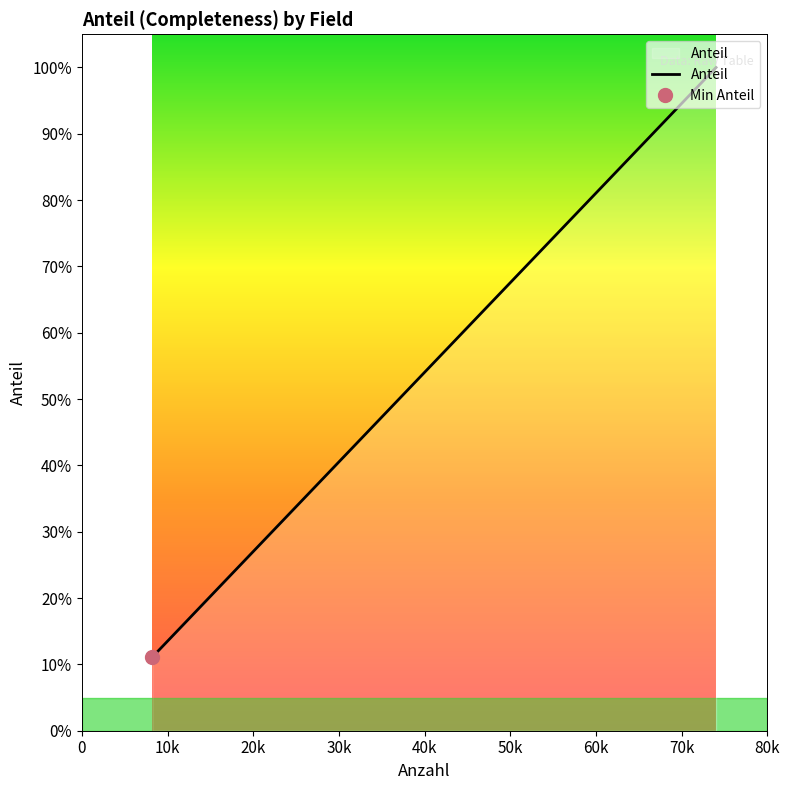

True or false: there are more than 2 points higher than both neighbors.

False